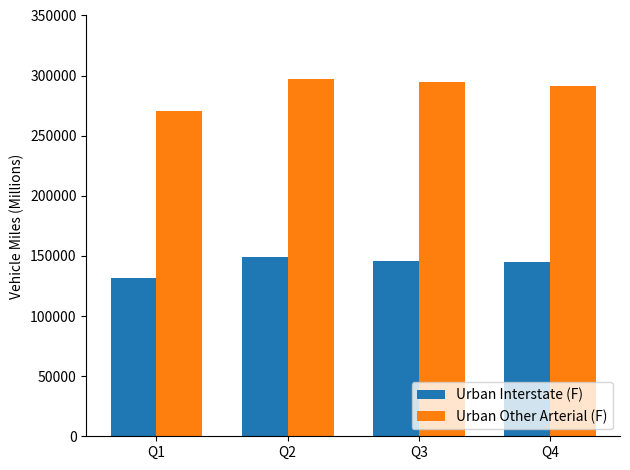

Which series has the largest range (max minus min)?

Urban Other Arterial (F)